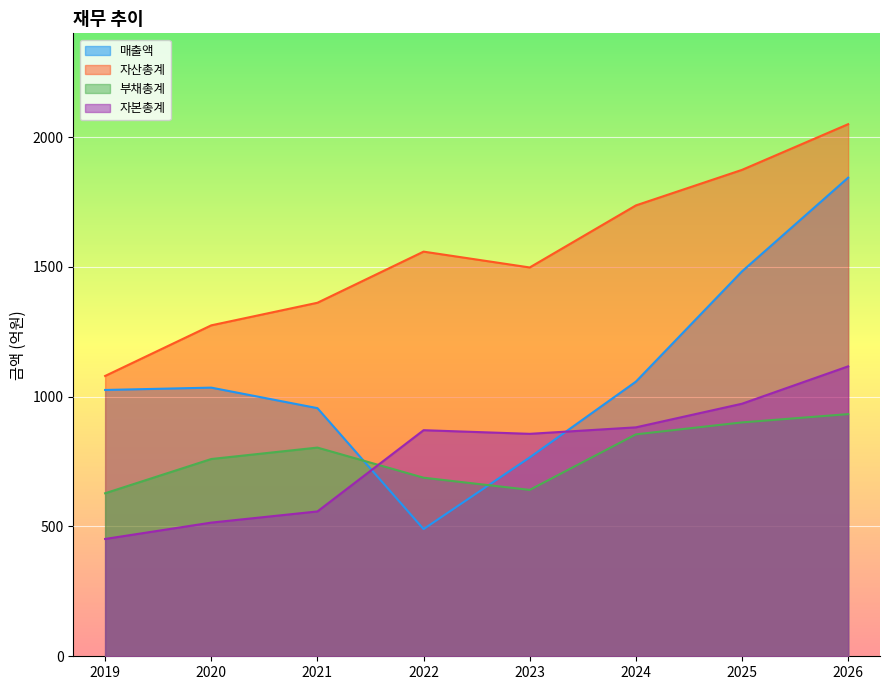

Read the 자본총계 value at 2019.

452